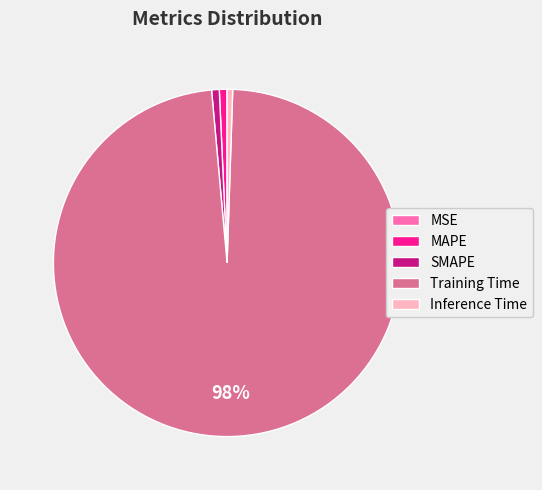

Combined, do Inference Time and MAPE account for over 50%?

No